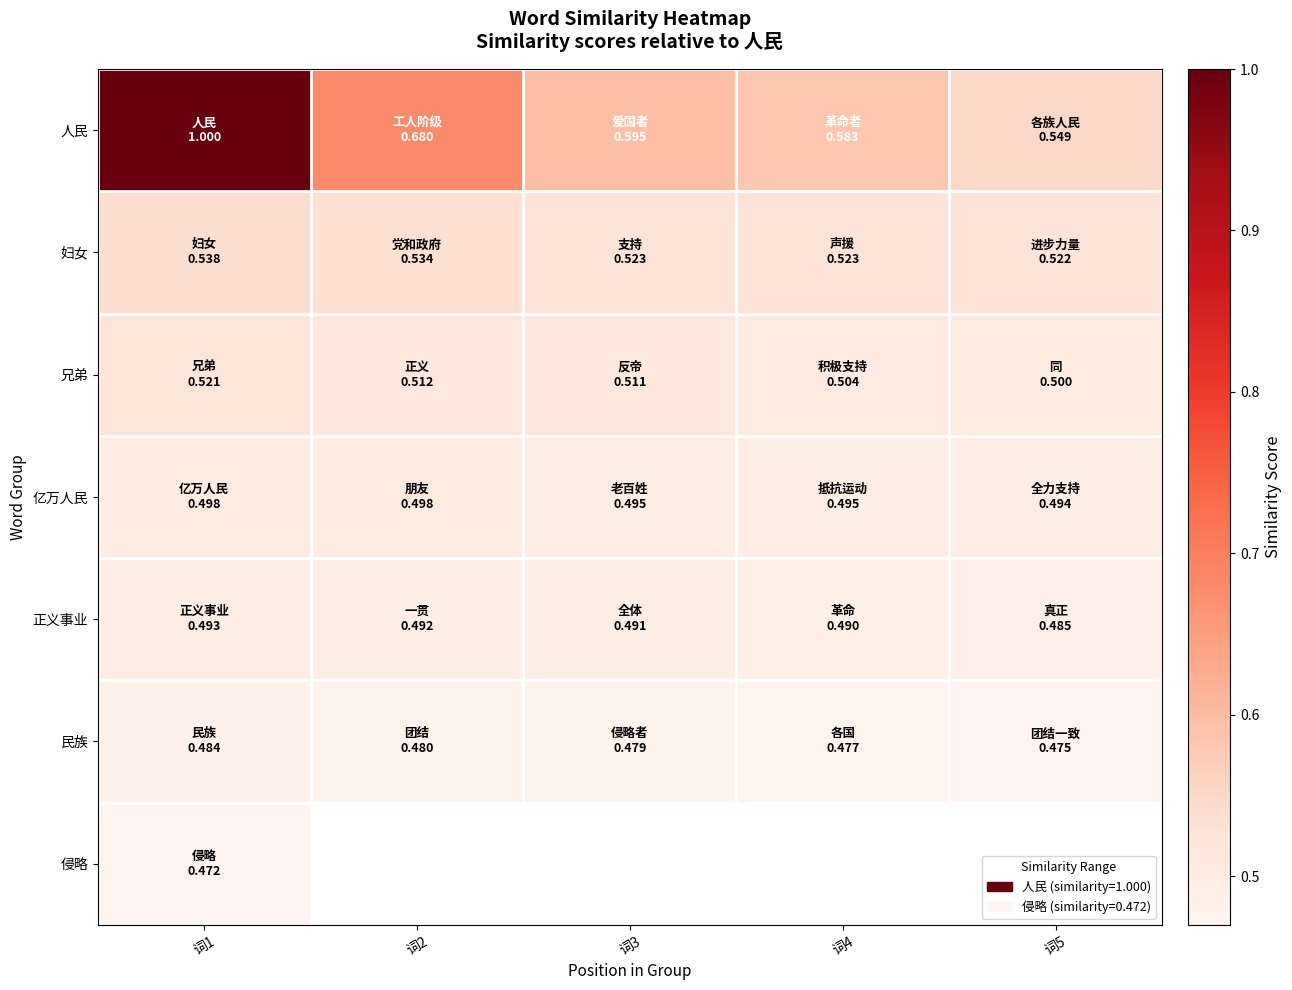

What is the difference between the highest and lowest values at 词1?

0.5